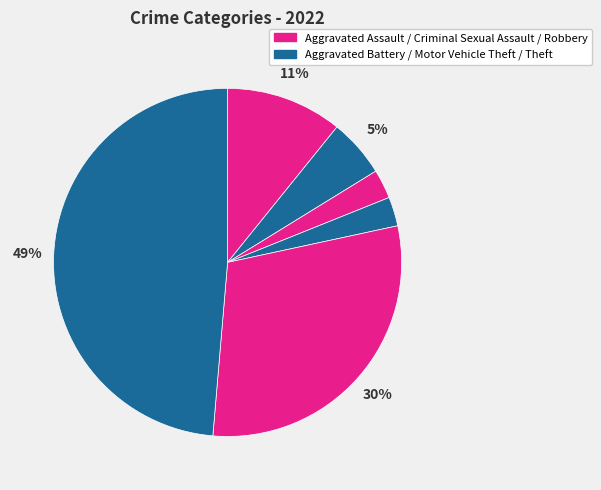

How many slices are in this pie chart?

6